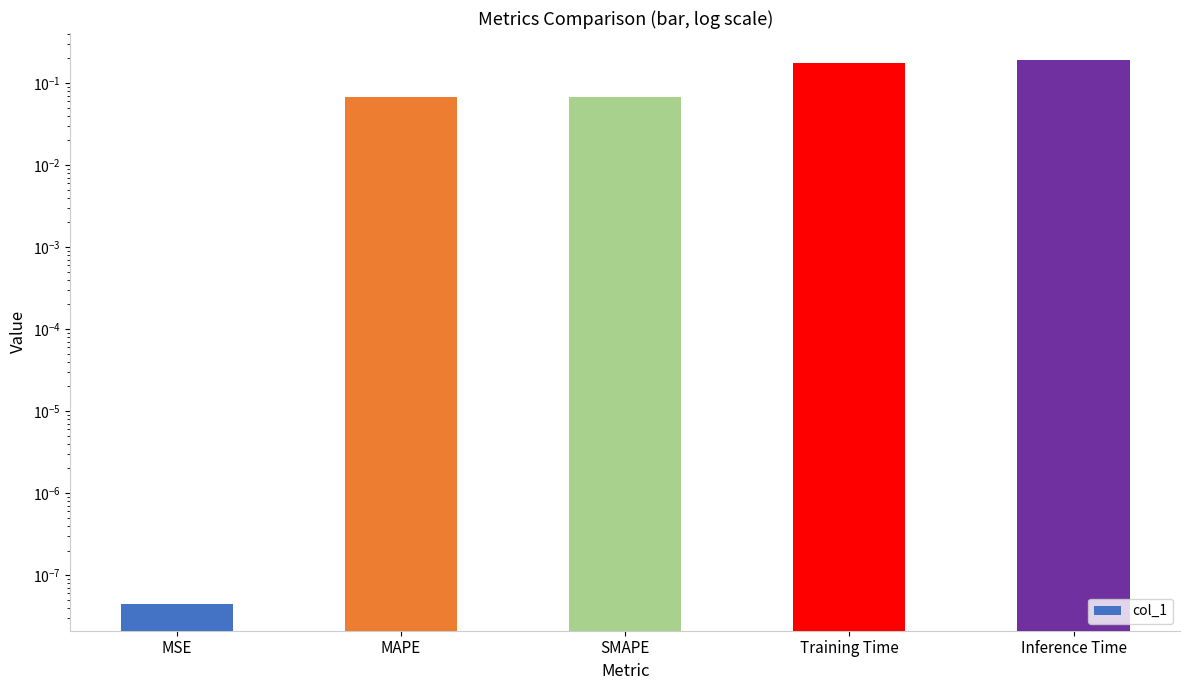

Where is the data nearest to the value 0?

MSE